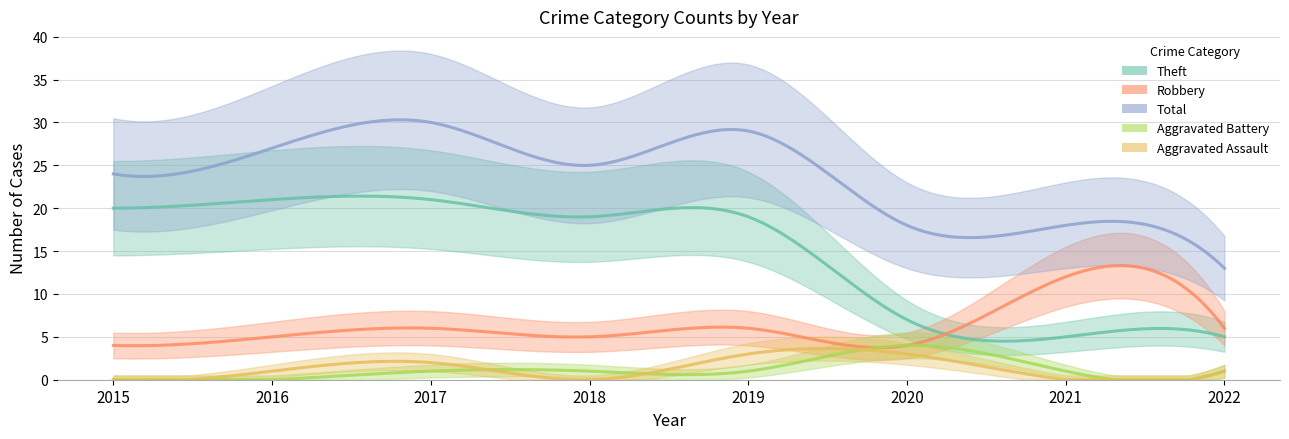

At which label does Theft reach its peak?

2016